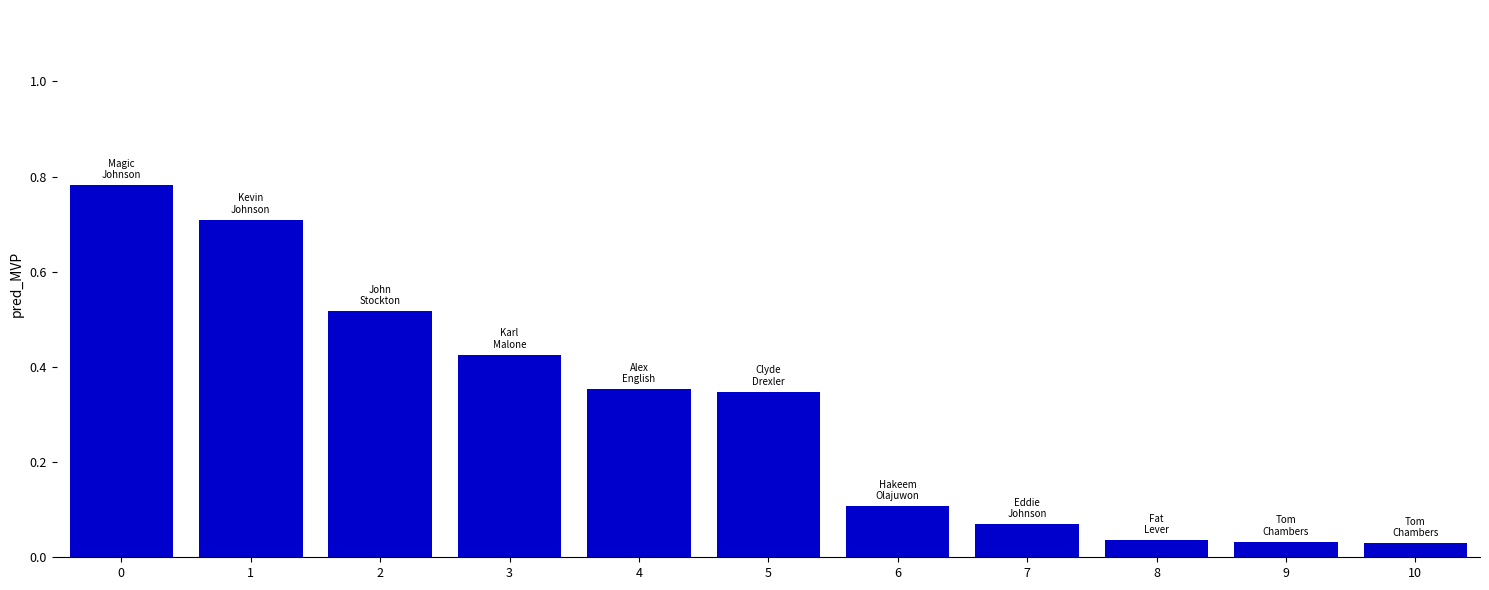

What is the change in value from 4 to 7?

-0.3